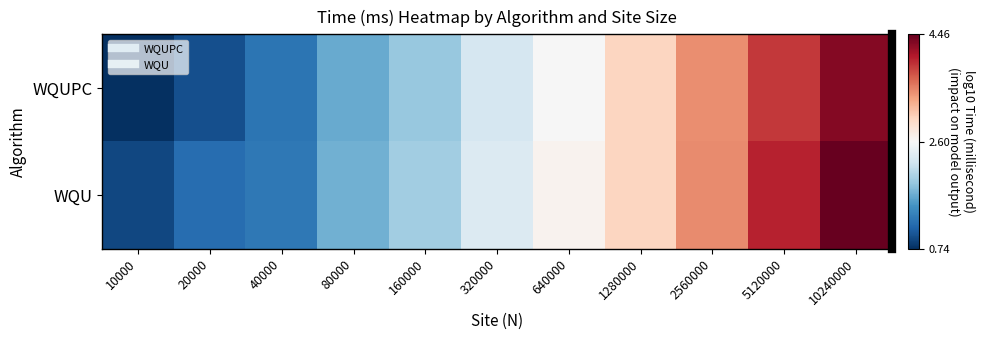

What is the maximum value shown in the chart?

4.5